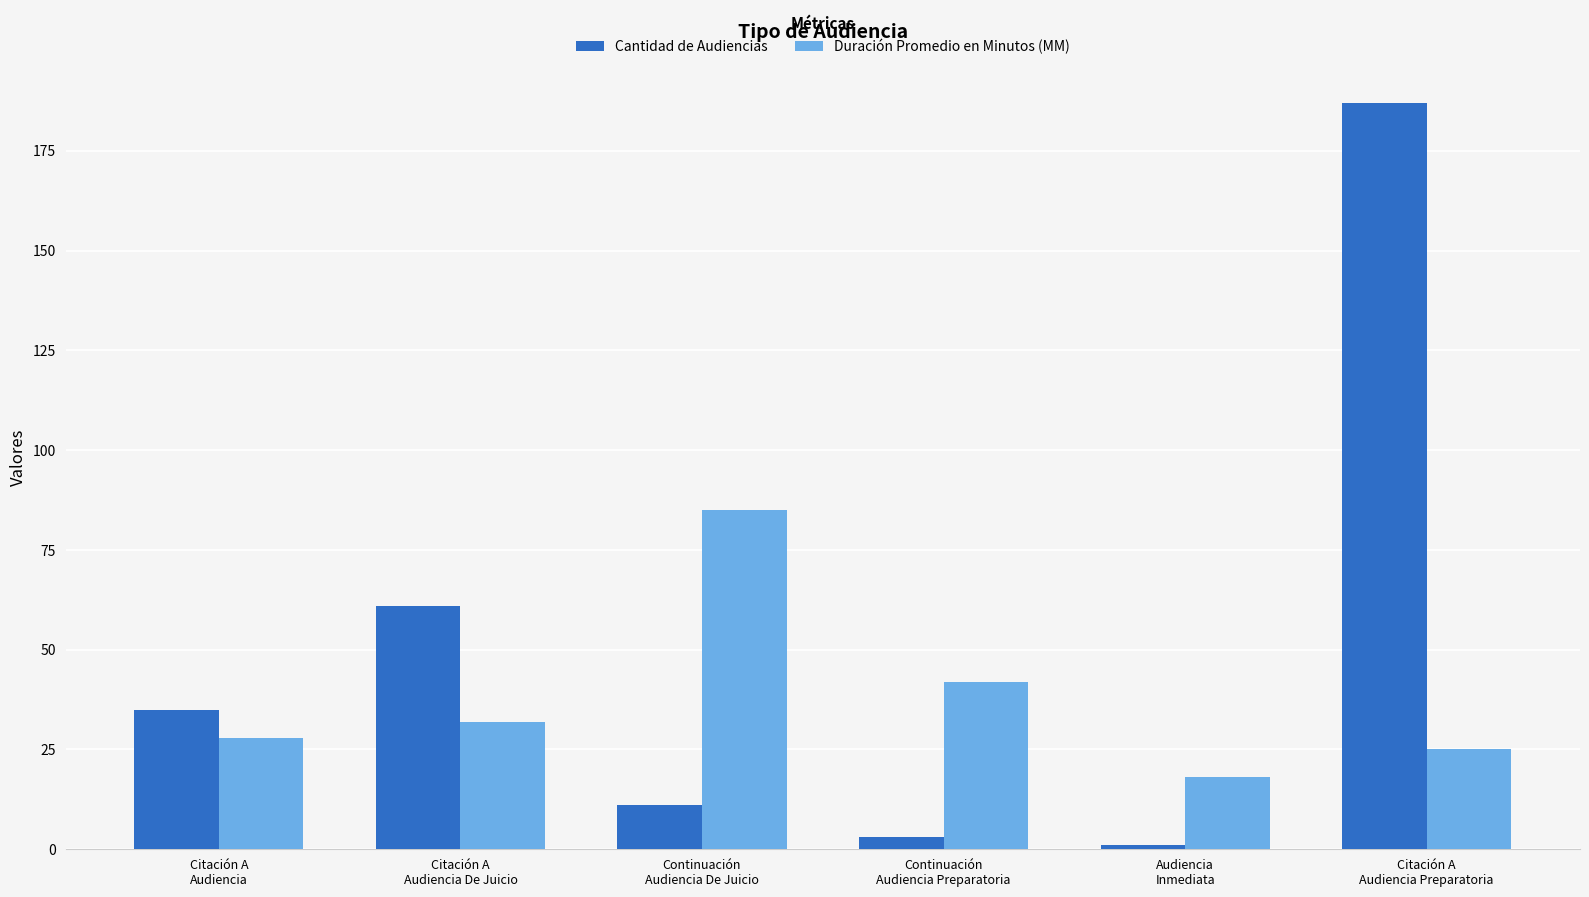

Reading left to right, list all the values displayed in this chart.

Cantidad de Audiencias: Citación A
Audiencia=35	Citación A
Audiencia De Juicio=61	Continuación
Audiencia De Juicio=11	Continuación
Audiencia Preparatoria=3	Audiencia
Inmediata=1	Citación A
Audiencia Preparatoria=187
Duración Promedio en Minutos (MM): Citación A
Audiencia=28	Citación A
Audiencia De Juicio=32	Continuación
Audiencia De Juicio=85	Continuación
Audiencia Preparatoria=42	Audiencia
Inmediata=18	Citación A
Audiencia Preparatoria=25